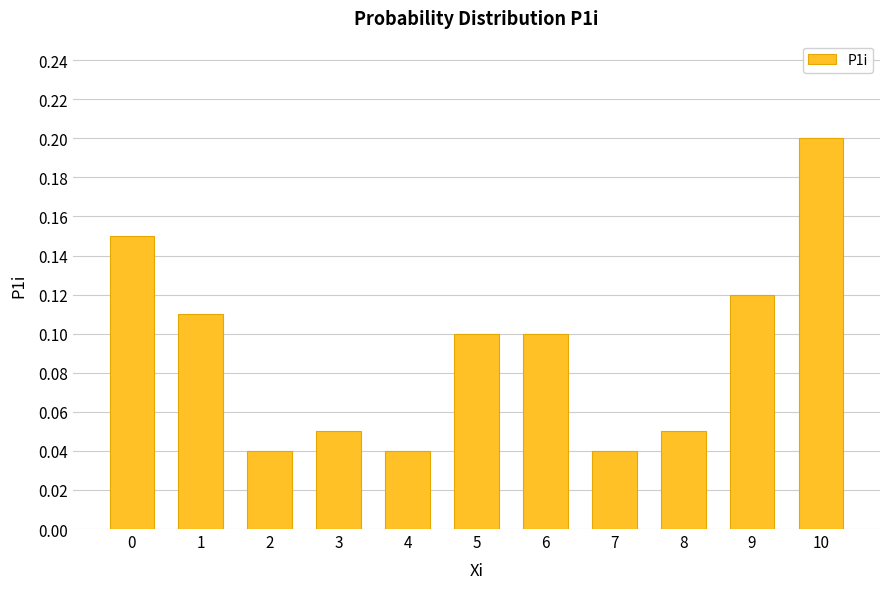

What is the difference between the maximum and minimum values?

0.2